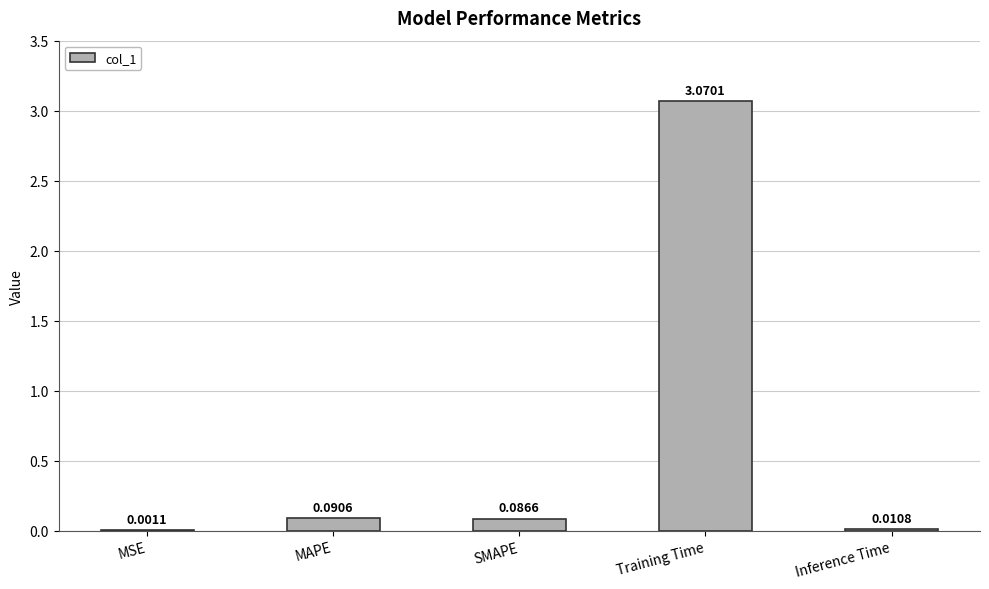

What is the change in value from MAPE to Training Time?

+3.0